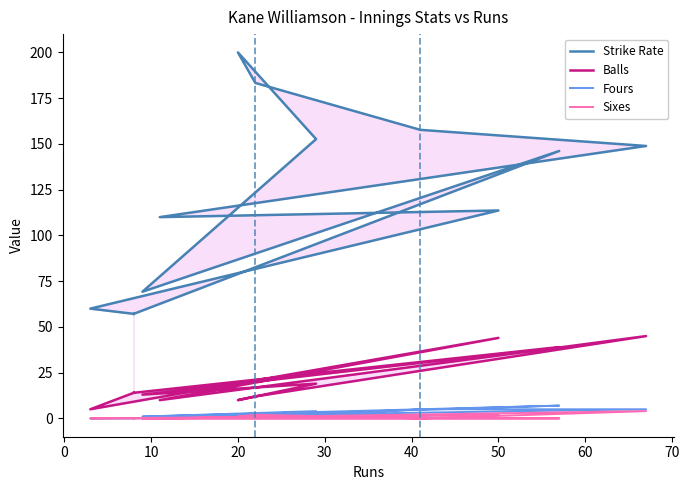

What is the difference between the maximum and minimum values in the Strike Rate series?

142.9